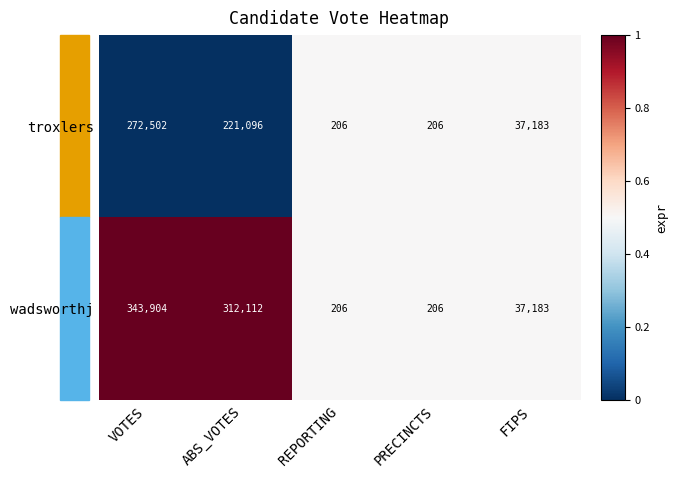

Which series has the largest total across all categories?

wadsworthj